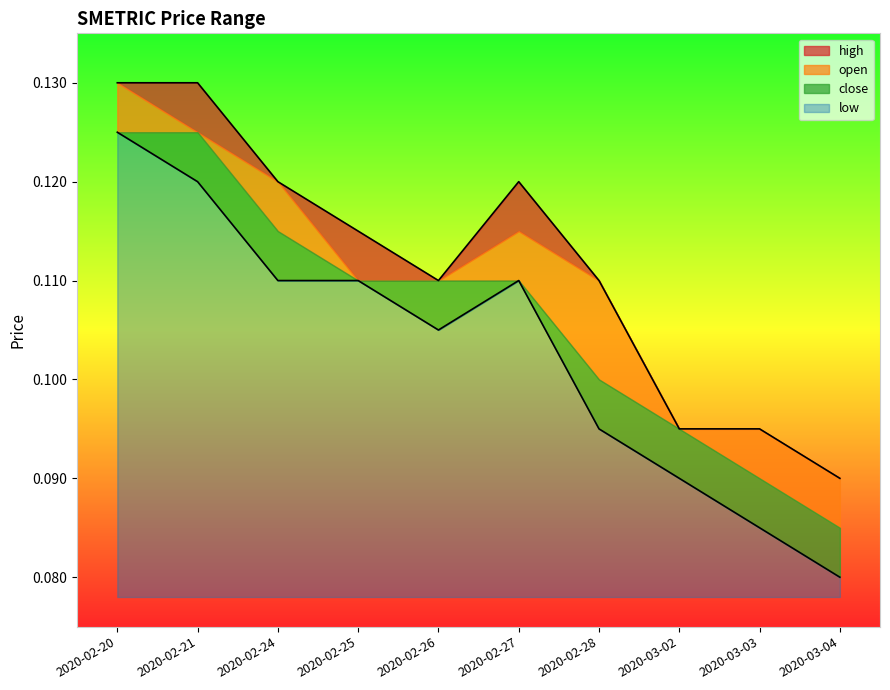

How many categories are shown in the chart?

10